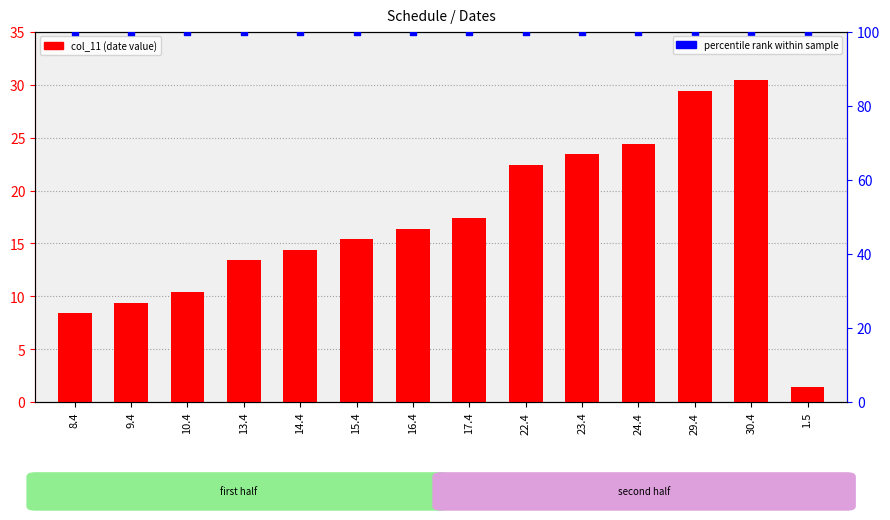

What is the total value across all series at 22.4?

122.4